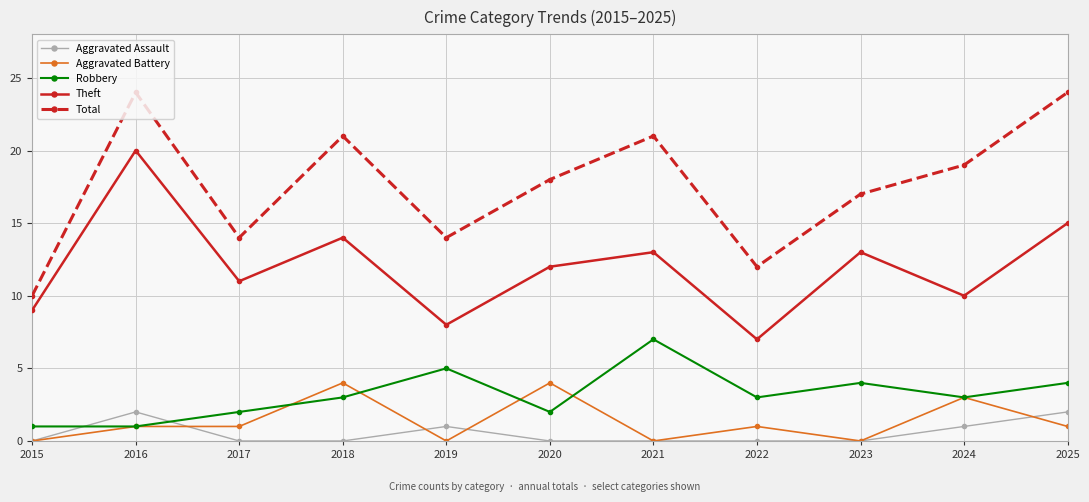

Count the Aggravated Assault values in the range 0 to 1.

9